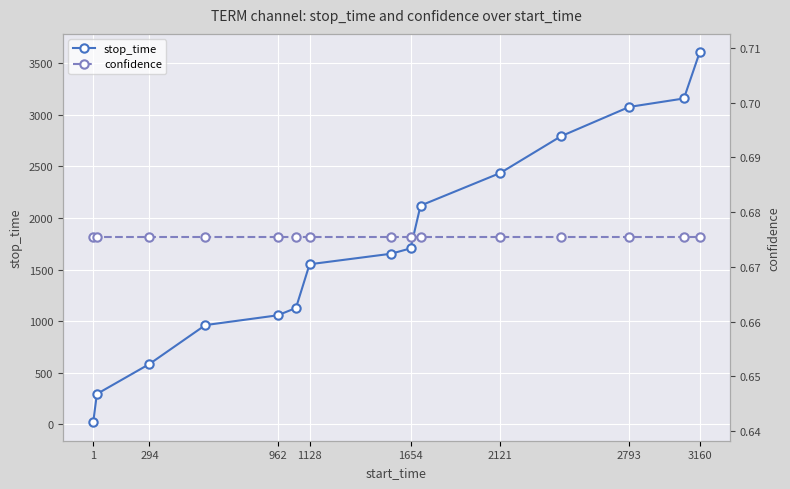

At which label is stop_time closest to 1812?

1654